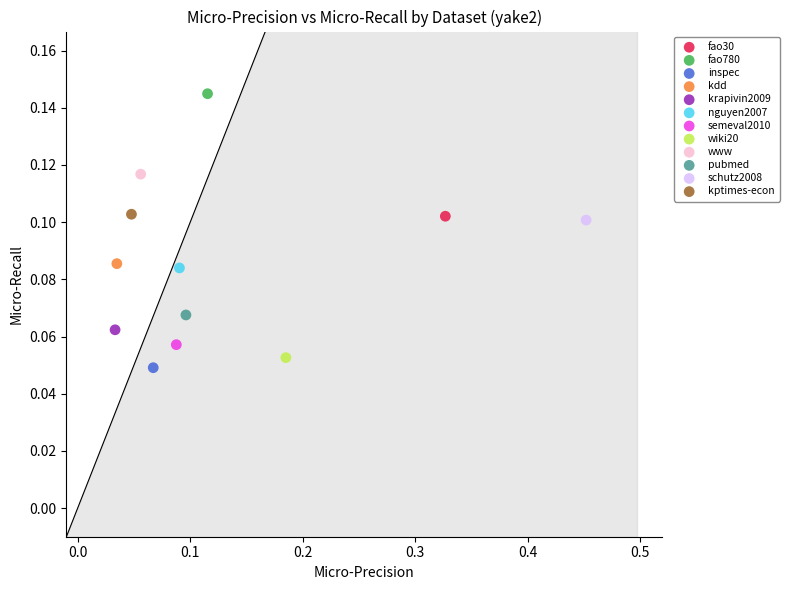

What are all the series names shown in the legend?

fao30, fao780, inspec, kdd, krapivin2009, nguyen2007, semeval2010, wiki20, www, pubmed, schutz2008, kptimes-econ